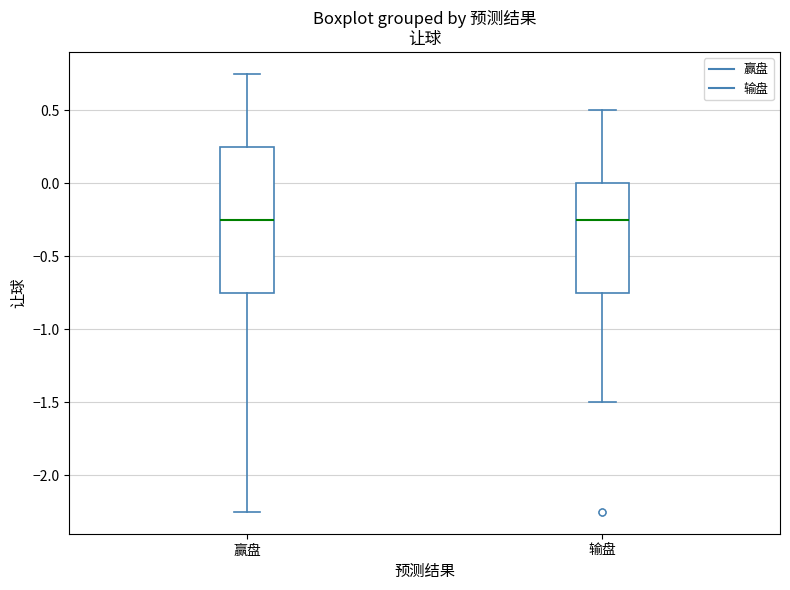

Comparing the boxes themselves (not the whiskers), which one is the tallest?

赢盘